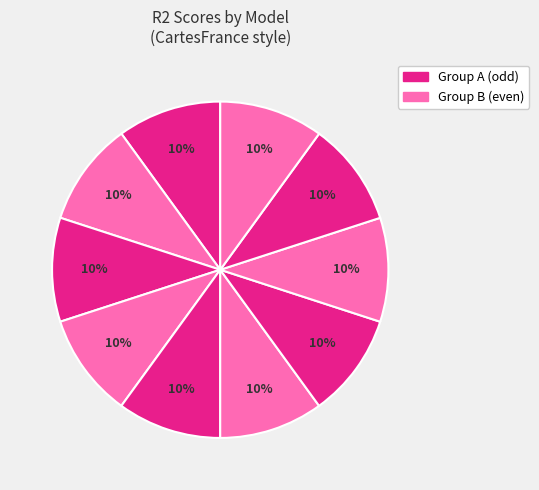

Count the number of slices in the pie.

10